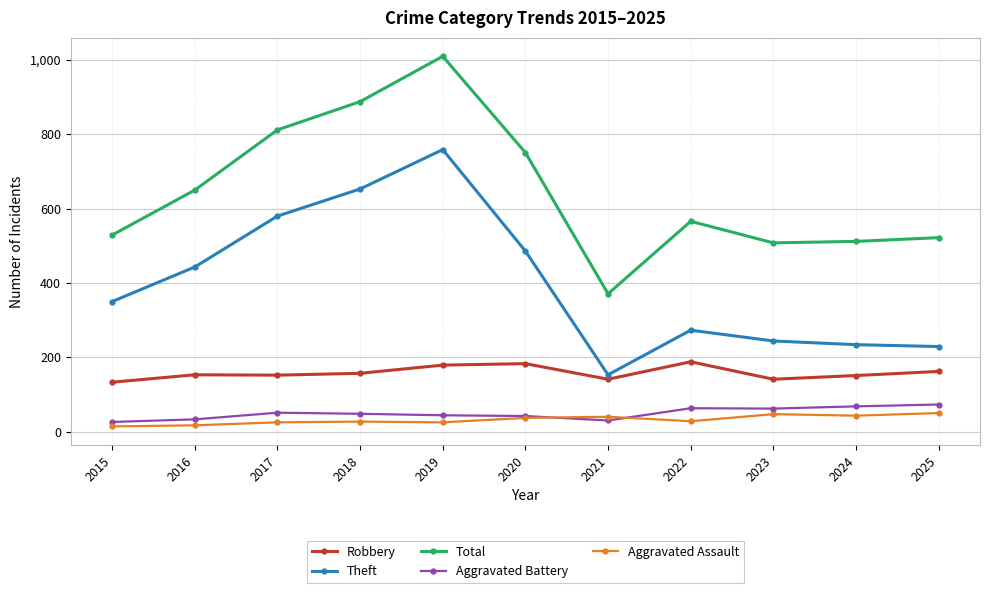

What is the total value across all series at 2022?

1118